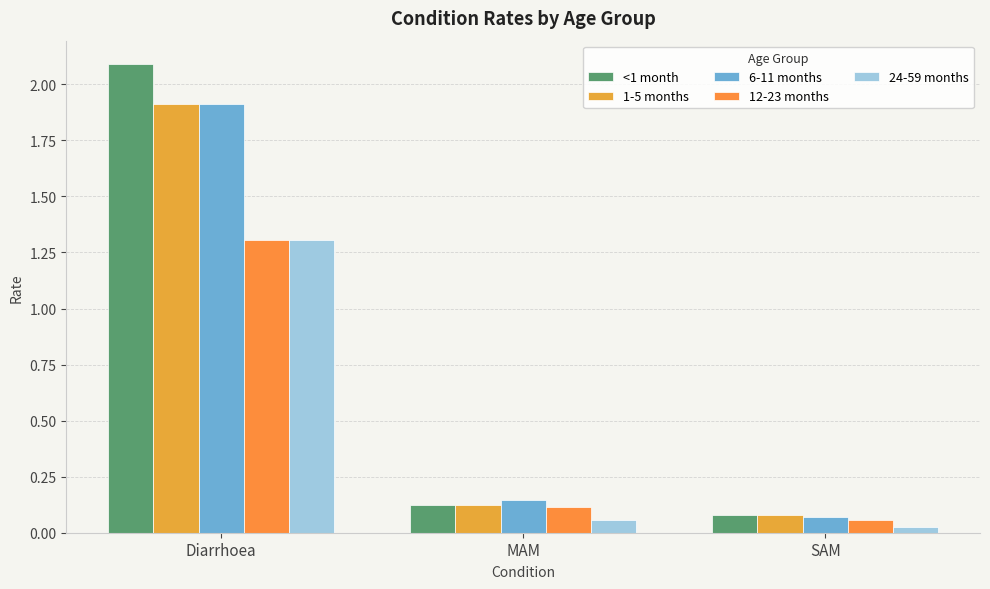

Reading left to right, what are all the values shown in this chart?

<1 month: Diarrhoea=2.1	MAM=0.1	SAM=0.1
1-5 months: Diarrhoea=1.9	MAM=0.1	SAM=0.1
6-11 months: Diarrhoea=1.9	MAM=0.1	SAM=0.1
12-23 months: Diarrhoea=1.3	MAM=0.1	SAM=0.1
24-59 months: Diarrhoea=1.3	MAM=0.1	SAM=0.0